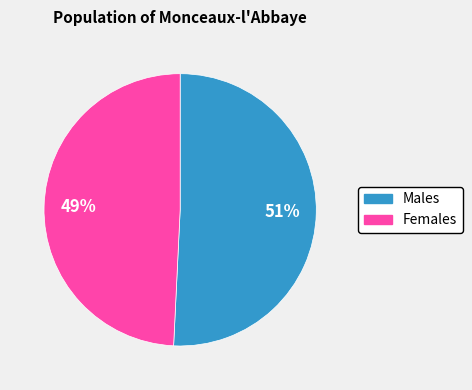

Count the number of slices in the pie.

2